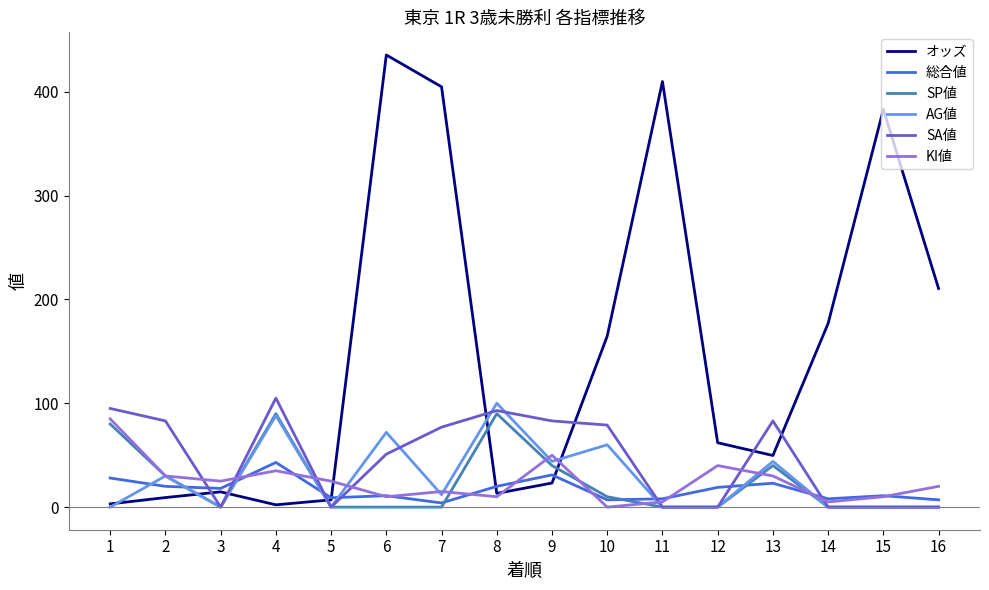

Which series has the largest range (max minus min)?

オッズ